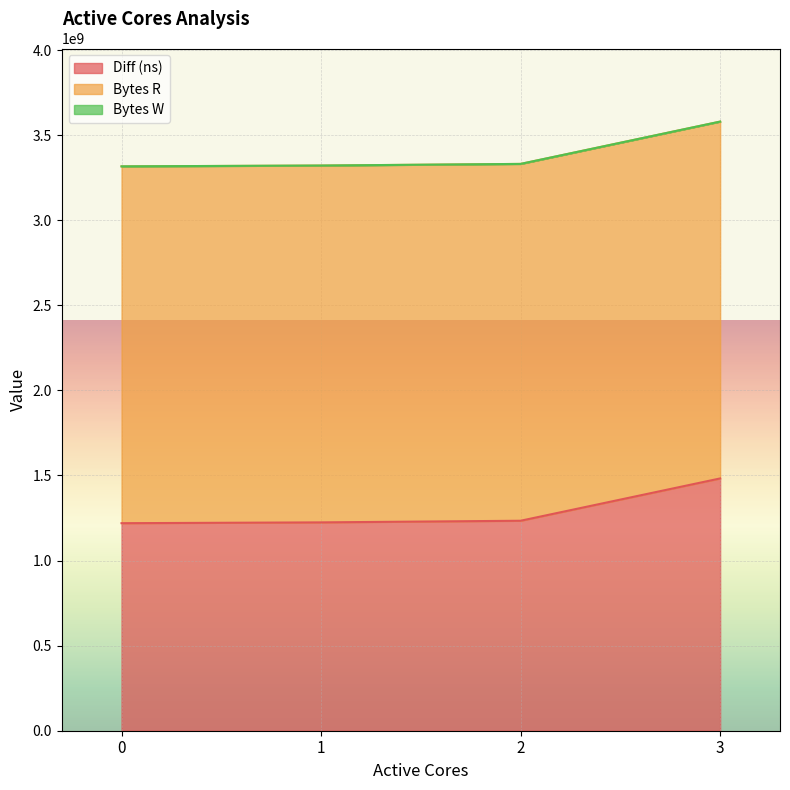

True or false: Bytes R and Bytes W cross at least once.

False